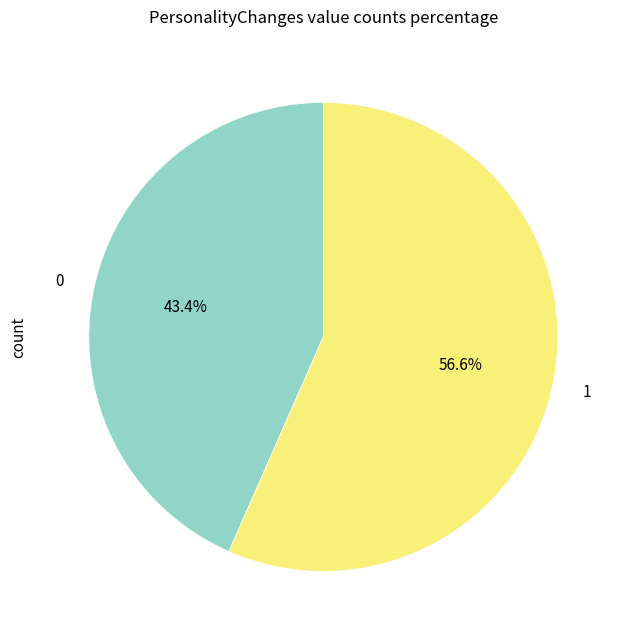

Is there any slice that represents more than half of the pie?

Yes